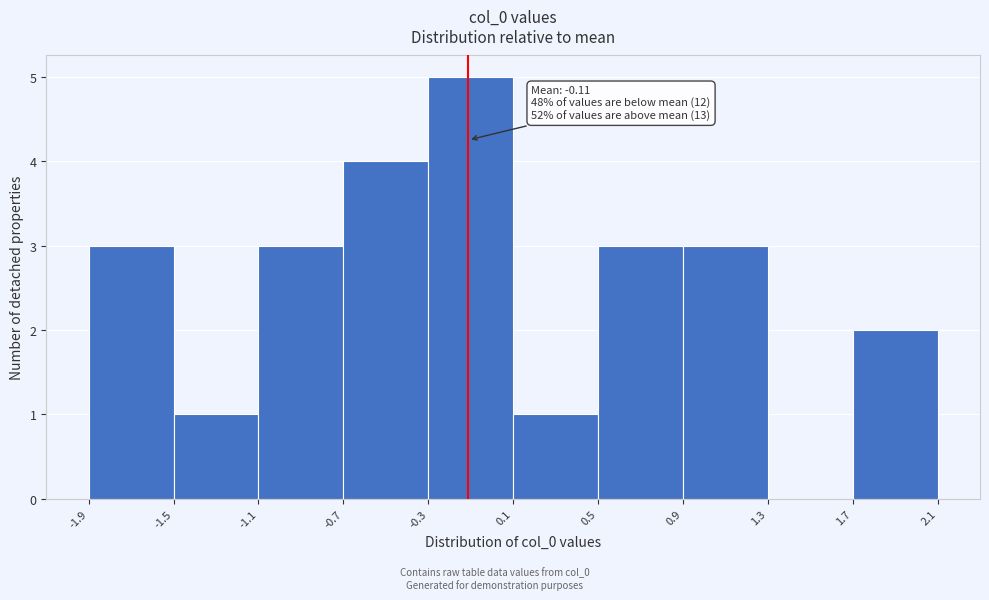

Which range on the x-axis has the tallest bar?

-0.3 to 0.1